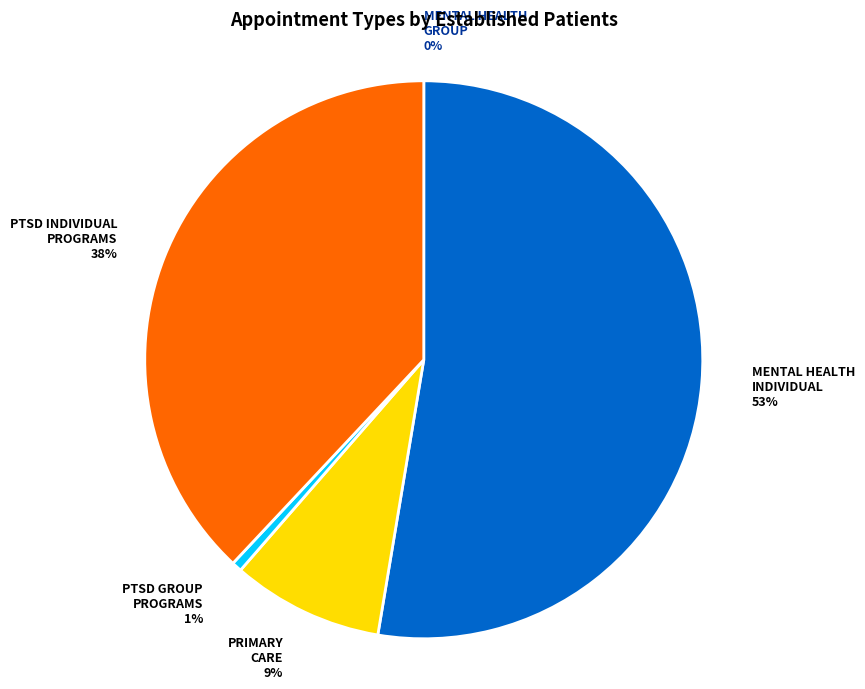

Between PRIMARY CARE and PTSD INDIVIDUAL PROGRAMS, which is larger?

PTSD INDIVIDUAL PROGRAMS